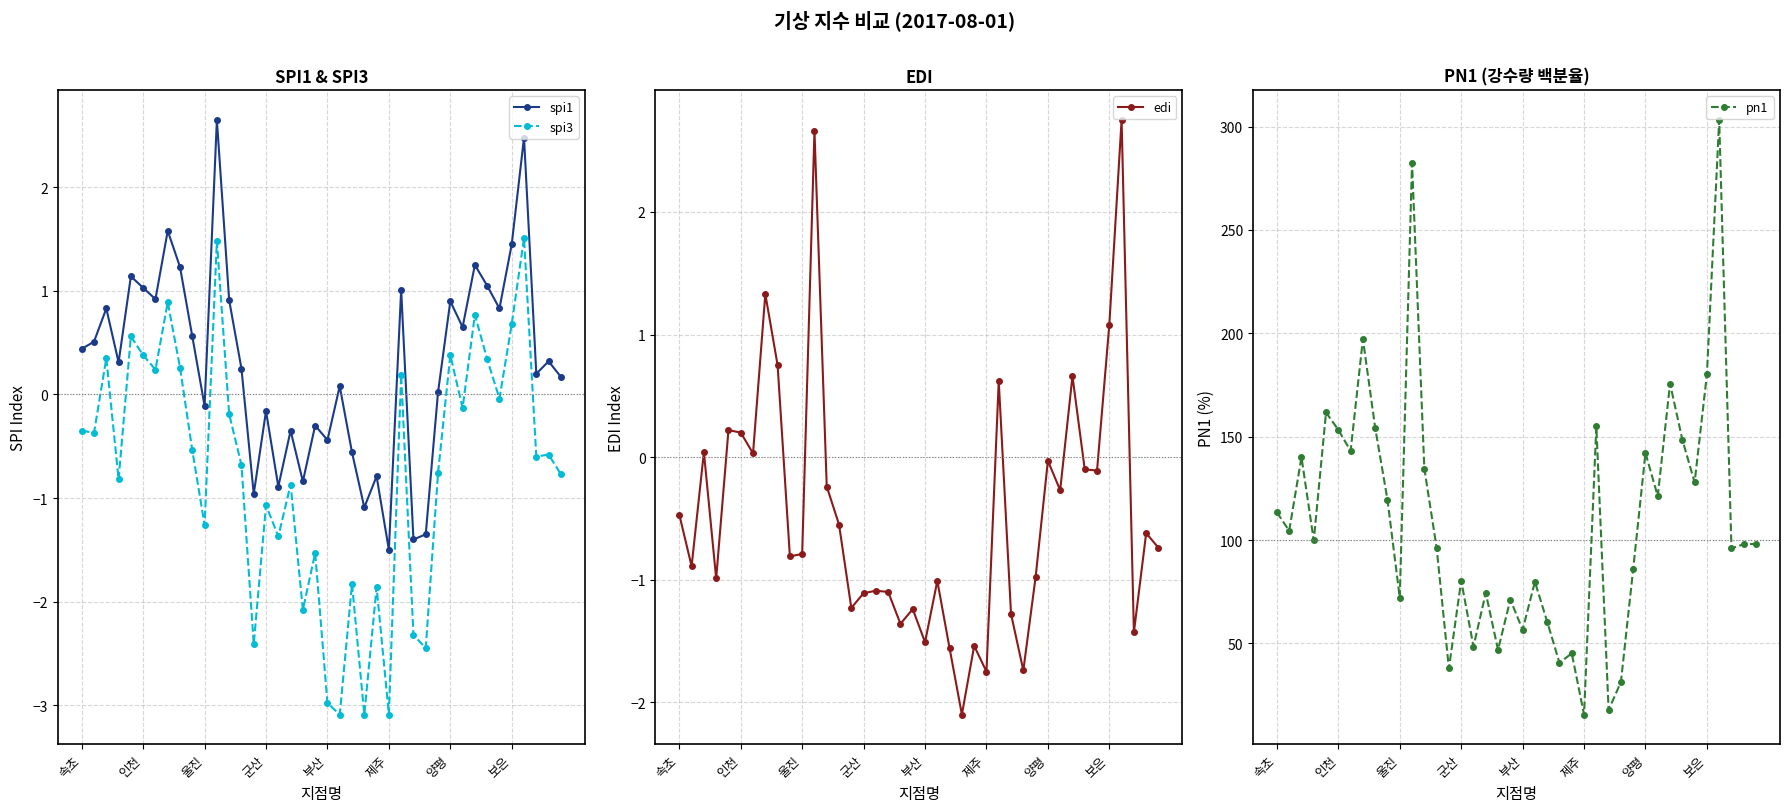

Reading left to right, extract all data points from this chart.

spi1: 0.4	0.5	0.8	0.3	1.1	1.0	0.9	1.6	1.2	0.6	-0.1	2.6	0.9	0.2	-1.0	-0.2	-0.9	-0.3	-0.8	-0.3	-0.4	0.1	-0.6	-1.1	-0.8	-1.5	1.0	-1.4	-1.4	0.0	0.9	0.7	1.2	1.1	0.8	1.4	2.5	0.2	0.3	0.2
spi3: -0.3	-0.4	0.3	-0.8	0.6	0.4	0.2	0.9	0.3	-0.5	-1.3	1.5	-0.2	-0.7	-2.4	-1.1	-1.4	-0.9	-2.1	-1.5	-3.0	-3.1	-1.8	-3.1	-1.9	-3.1	0.2	-2.3	-2.5	-0.8	0.4	-0.1	0.8	0.3	-0.0	0.7	1.5	-0.6	-0.6	-0.8
edi: -0.5	-0.9	0.0	-1.0	0.2	0.2	0.0	1.3	0.8	-0.8	-0.8	2.7	-0.2	-0.6	-1.2	-1.1	-1.1	-1.1	-1.4	-1.2	-1.5	-1.0	-1.6	-2.1	-1.5	-1.8	0.6	-1.3	-1.7	-1.0	-0.0	-0.3	0.7	-0.1	-0.1	1.1	2.8	-1.4	-0.6	-0.7
pn1: 113.4	104.5	140.1	99.8	161.7	153.3	143.1	197.2	154.3	119.5	72.1	282.3	134.6	96.3	37.9	80.4	48.5	74.4	46.9	71.2	56.6	79.8	60.5	40.6	45.2	15.6	155.0	17.8	31.3	86.0	142.1	121.2	175.7	148.6	127.9	180.1	303.2	96.0	98.0	98.1